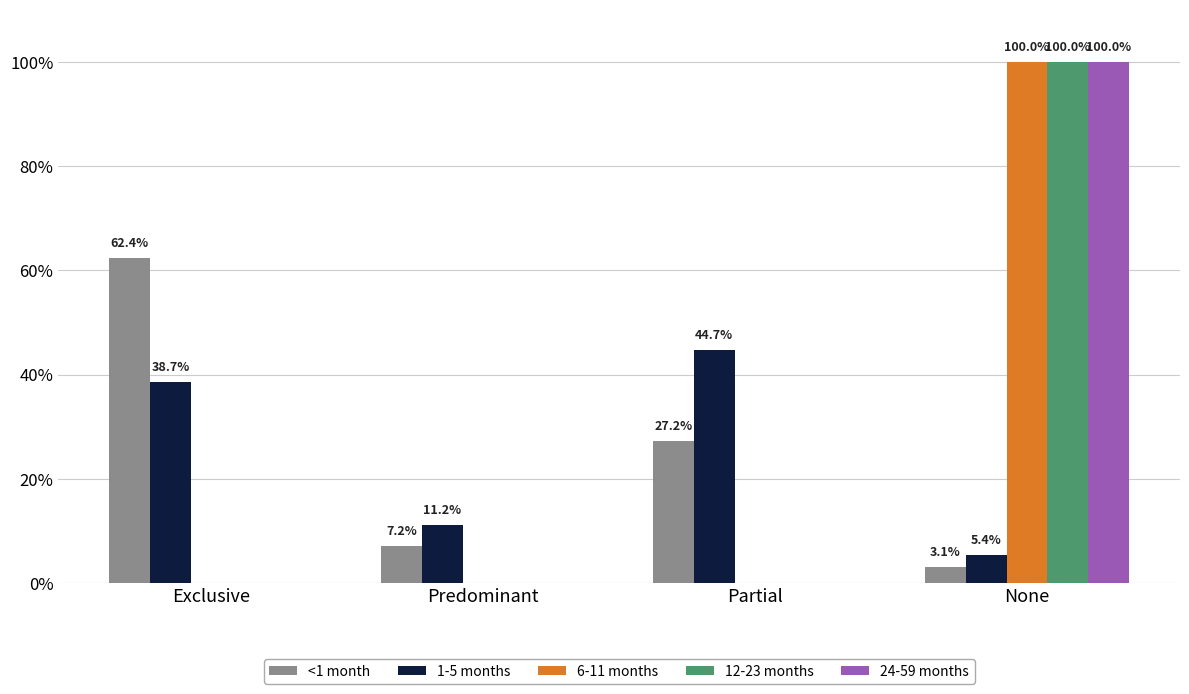

At which category is the sum across all series the highest?

None